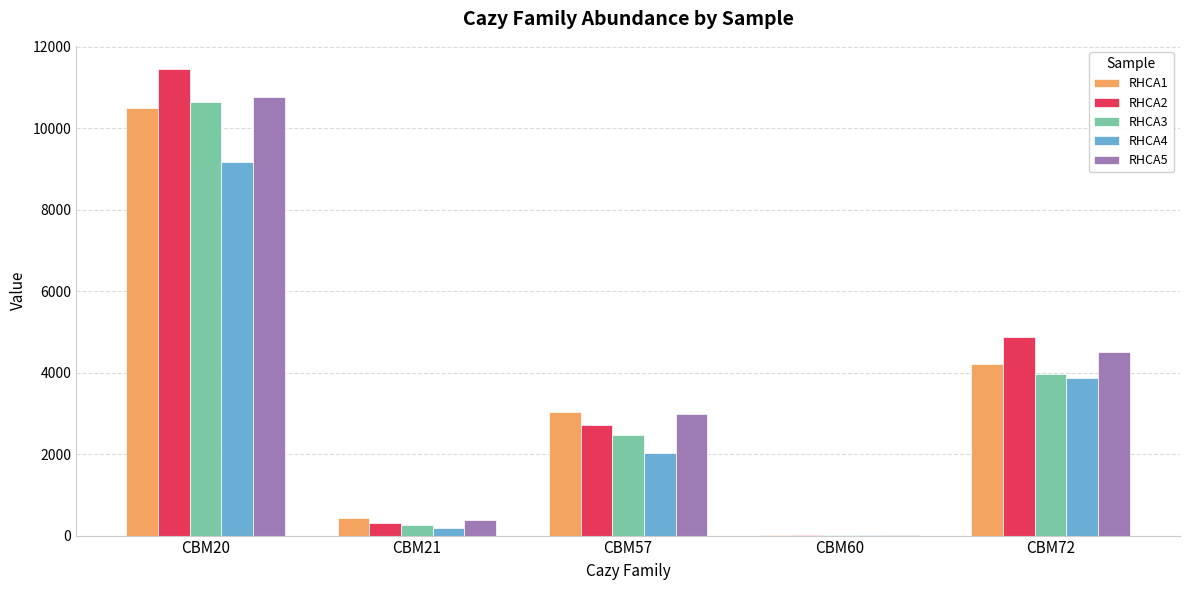

Which series has the largest total across all categories?

RHCA2